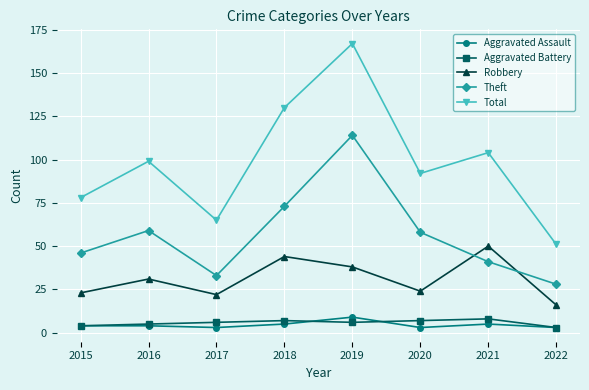

What is the difference between the Theft values at 2019 and 2021?

73